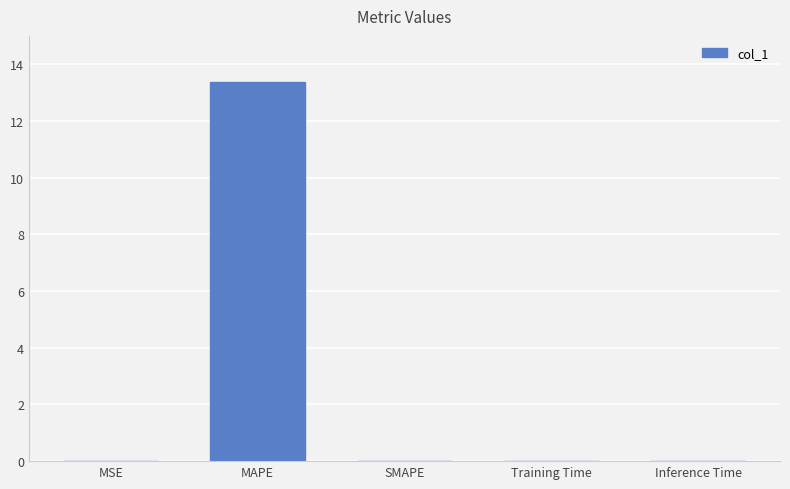

What is the greatest value displayed?

13.4